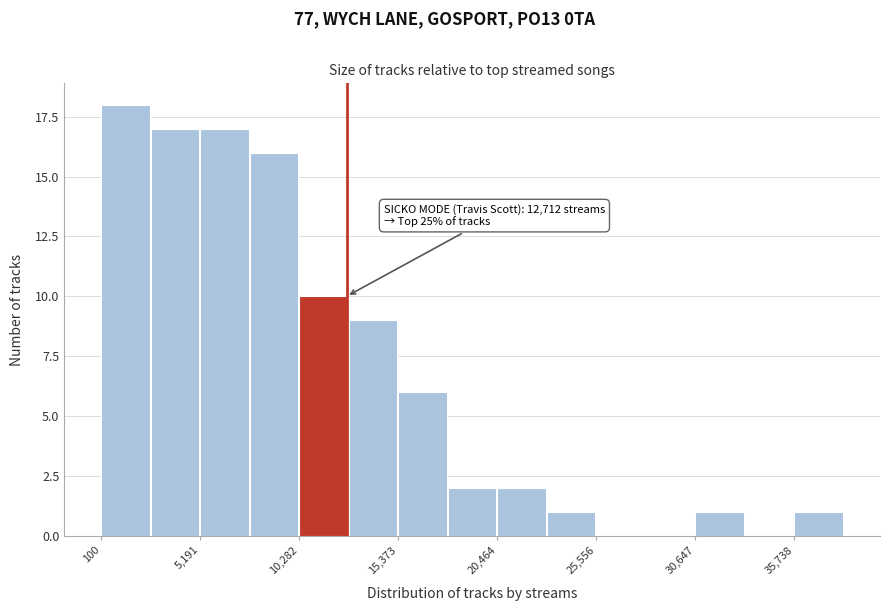

Around what value on the x-axis is the tallest bar? Give the approximate position of its centre, as read against the axis.

1000